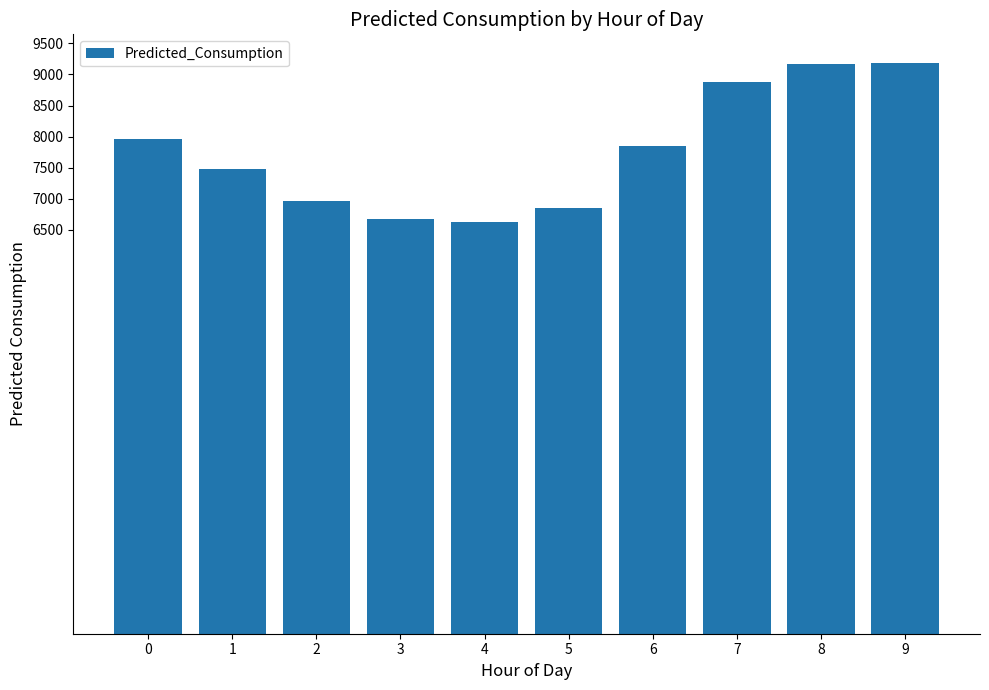

What is the smallest value displayed?

6627.4